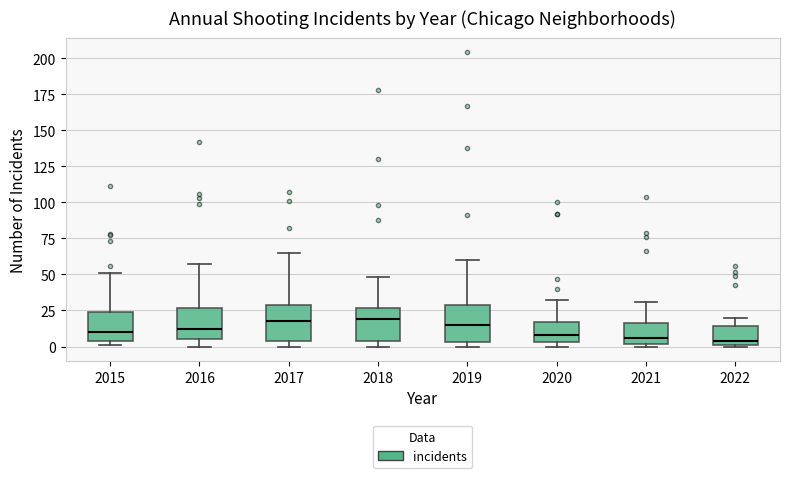

Reading left to right, read every box against the y-axis: the position of its median line, the range the box covers, and the ends of its whiskers. The values are not printed on the chart, so give them approximately, as read against the axis.

2015: median 10, box 5 to 25, whiskers 0 to 50
2016: median 10, box 5 to 25, whiskers 0 to 55
2017: median 20, box 5 to 30, whiskers 0 to 65
2018: median 20, box 5 to 25, whiskers 0 to 50
2019: median 15, box 5 to 30, whiskers 0 to 60
2020: median 10, box 5 to 15, whiskers 0 to 30
2021: median 5, box 0 to 15, whiskers 0 (just below the box's lower edge) to 30
2022: median 5, box 0 to 15, whiskers 0 to 20